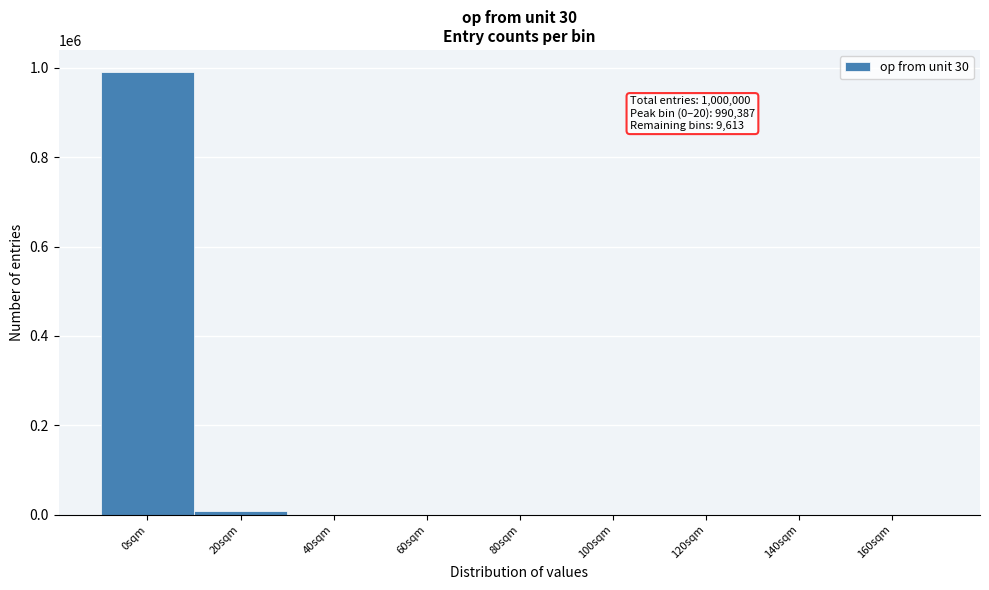

What is the sum of all values?

1000000